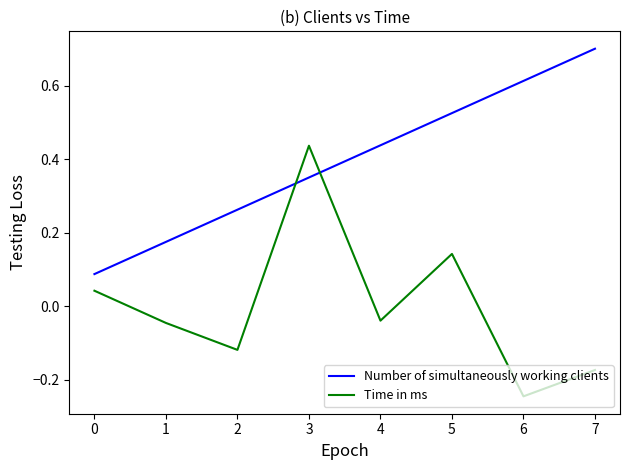

List the series in order of their overall mean, highest first.

Number of simultaneously working clients, Time in ms